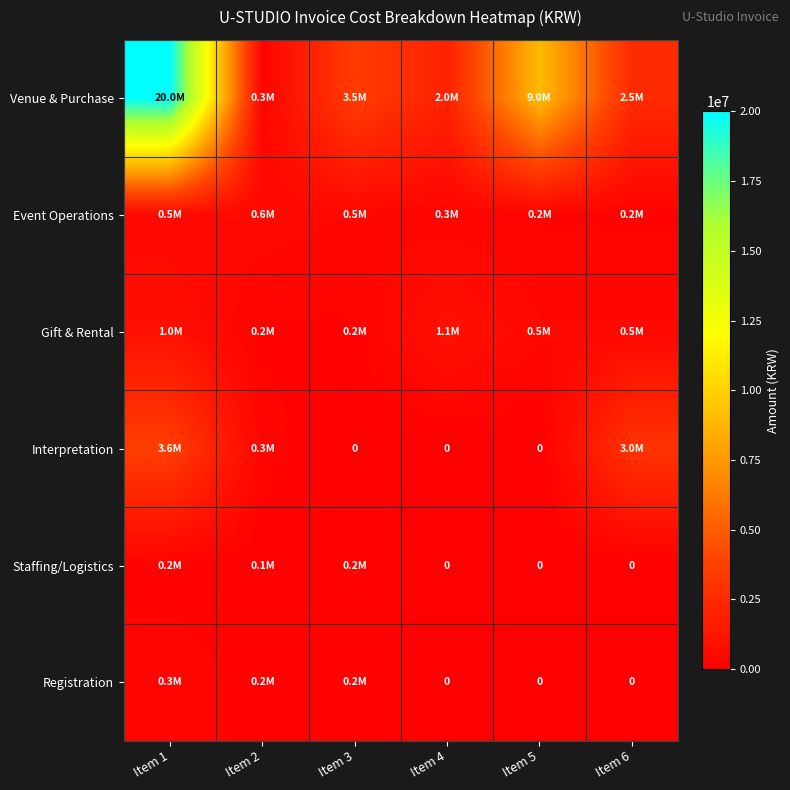

Rank the categories by Event Operations value from lowest to highest.

Item 5, Item 6, Item 4, Item 3, Item 1, Item 2